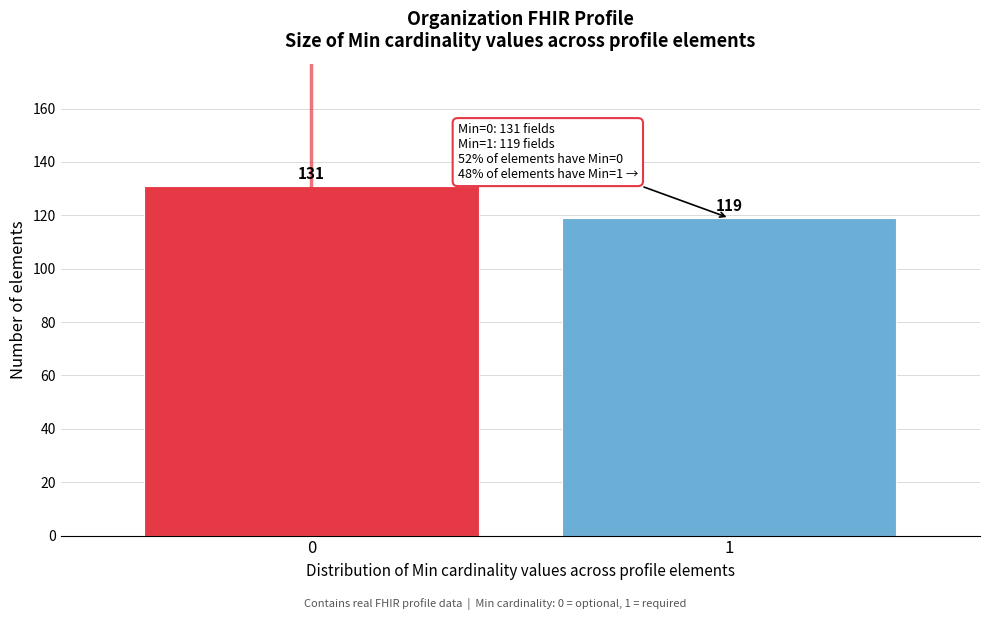

Reading right to left, what are all the values shown in this chart?

119	131